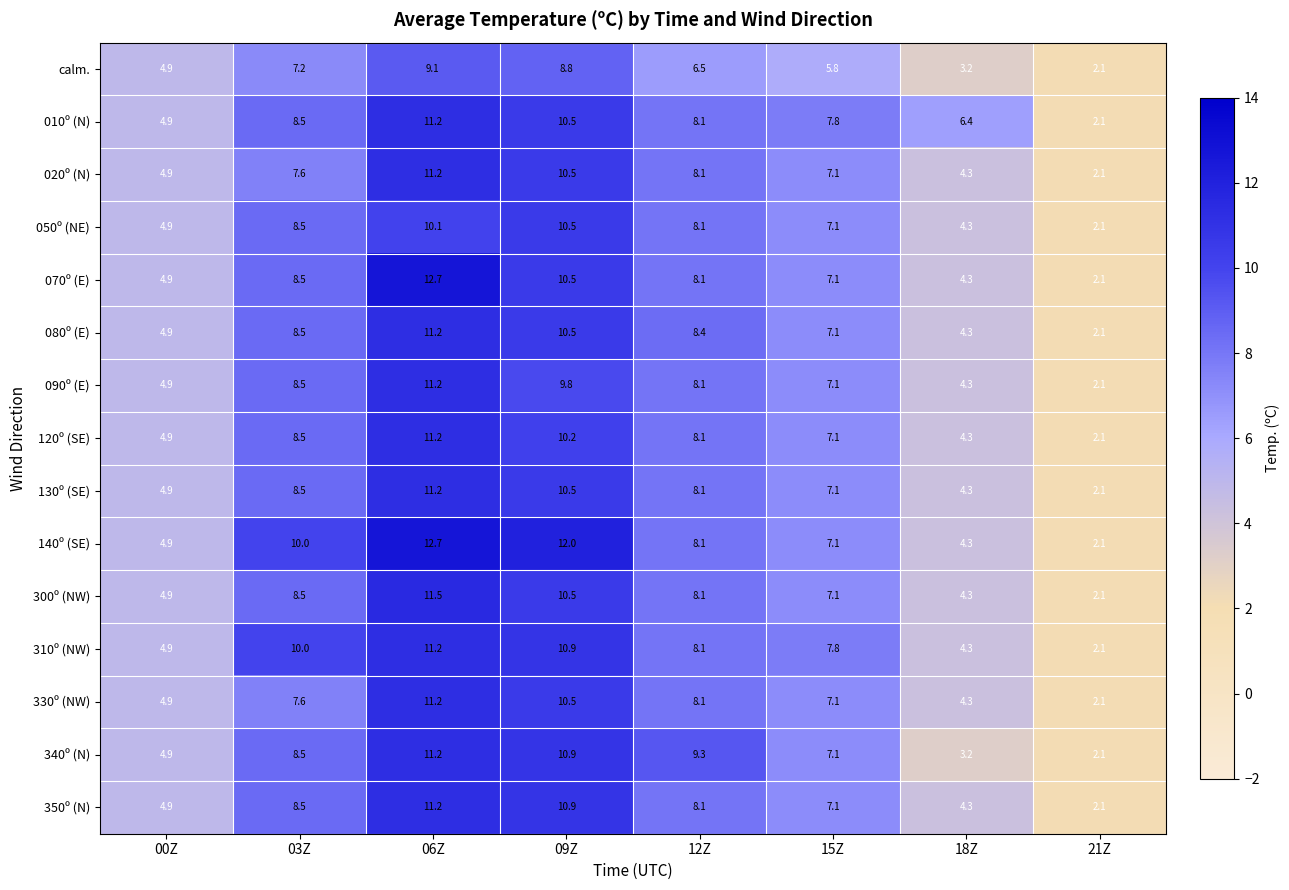

What is the lowest value of the 310º (NW) series?

2.1